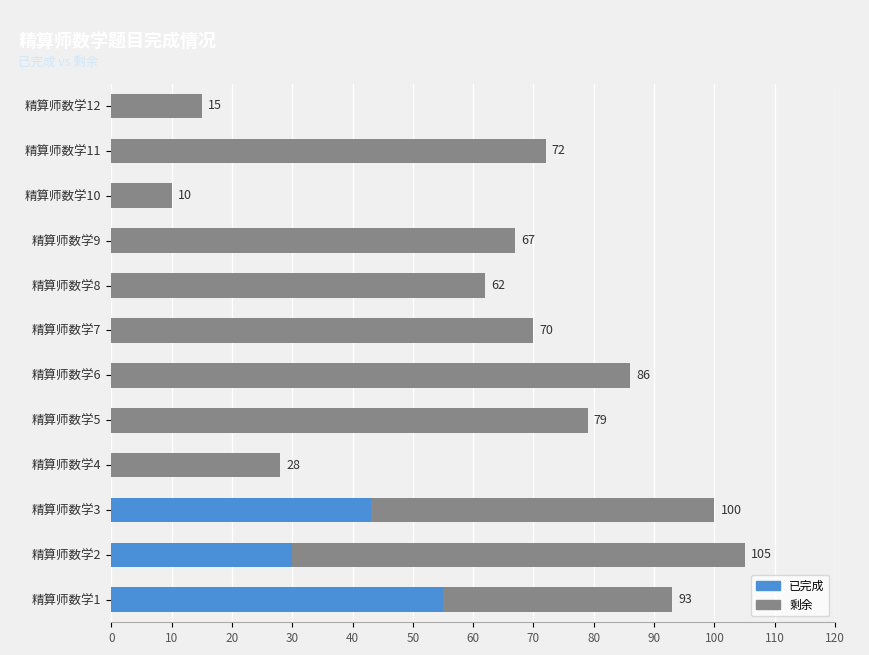

What is the sum of the 已完成 values at 精算师数学3 and 精算师数学5?

43